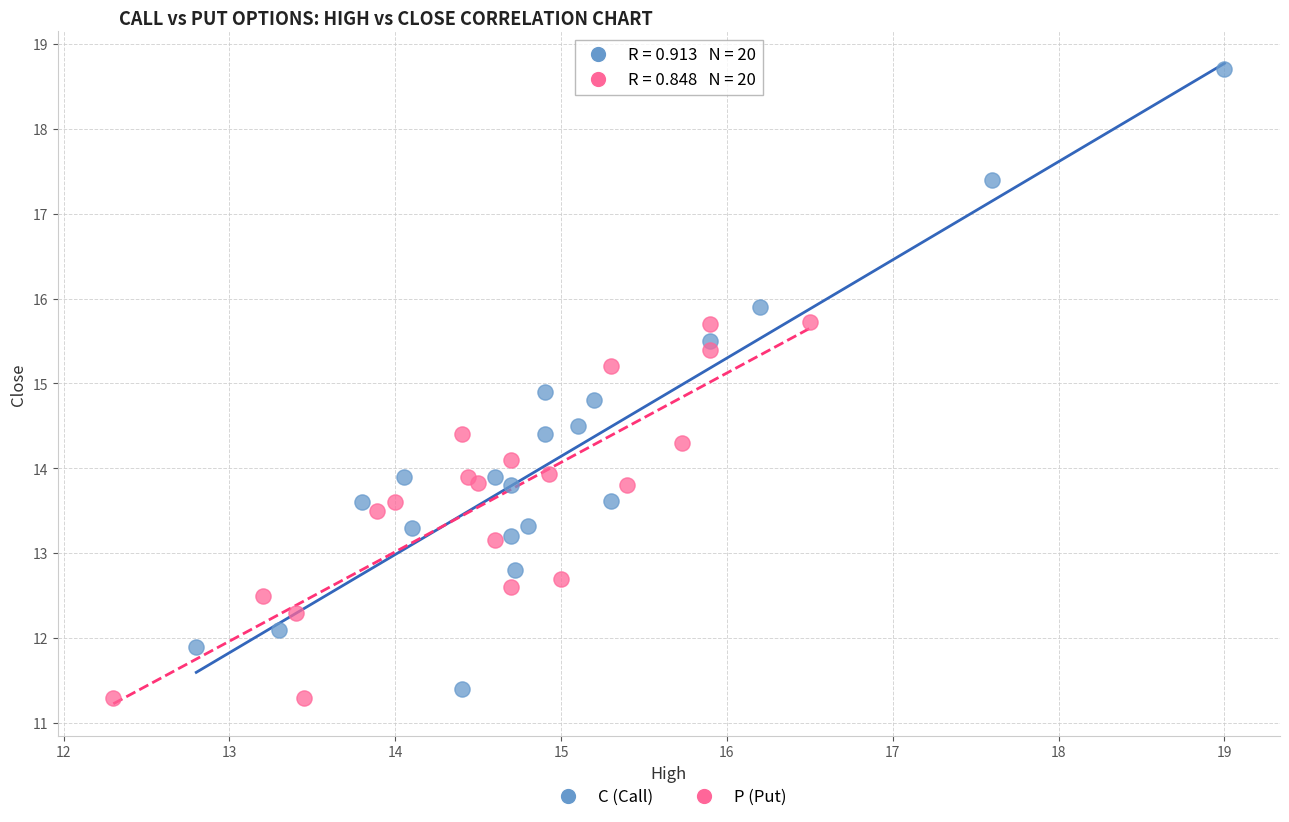

Which series contains the lowest Y value?

P (Put)